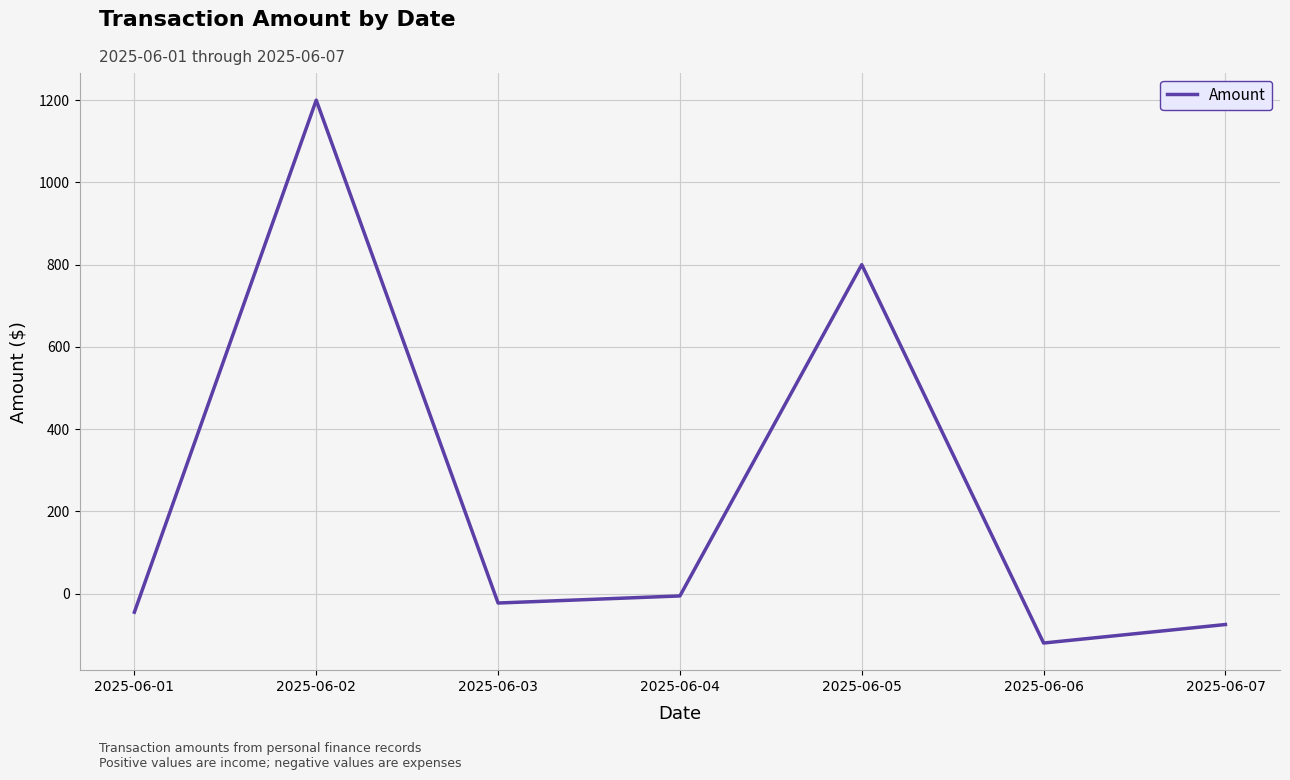

What value does the data have at 2025-06-06?

-120.0